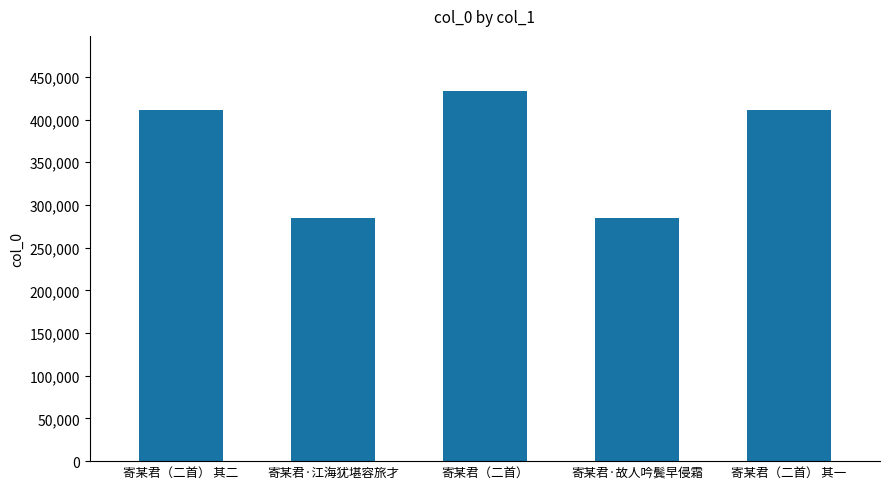

What is the greatest value displayed?

432956